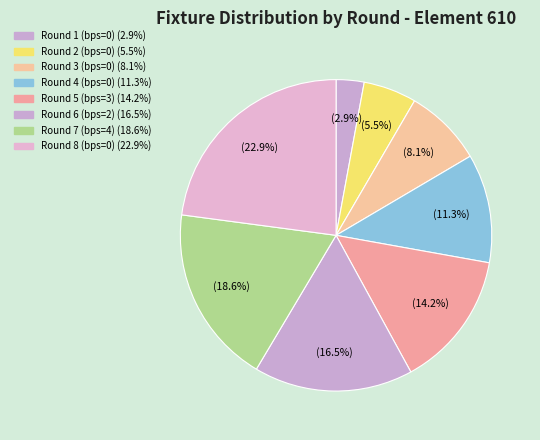

How many segments does this pie chart have?

8